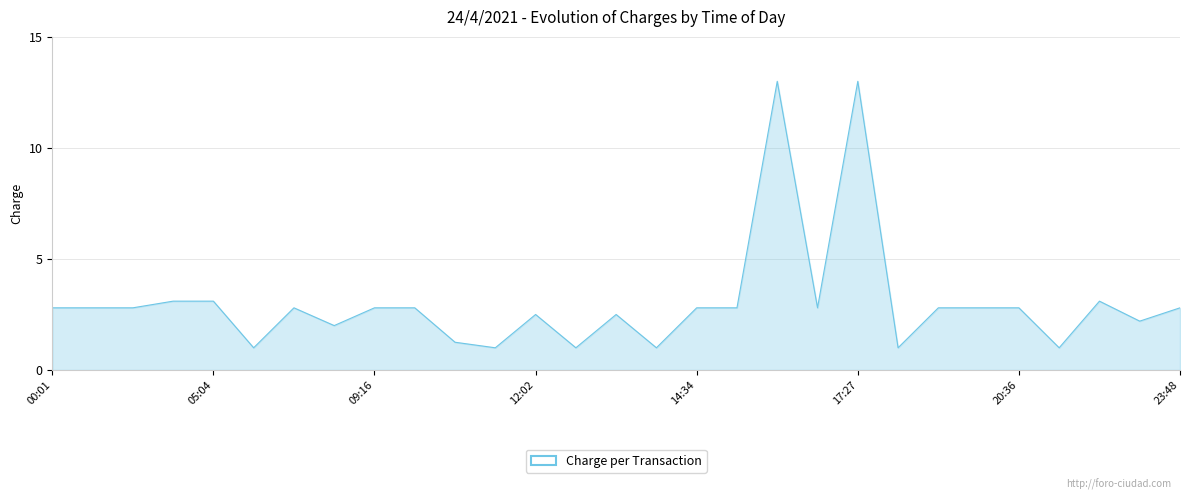

What is the smallest value displayed?

1.0